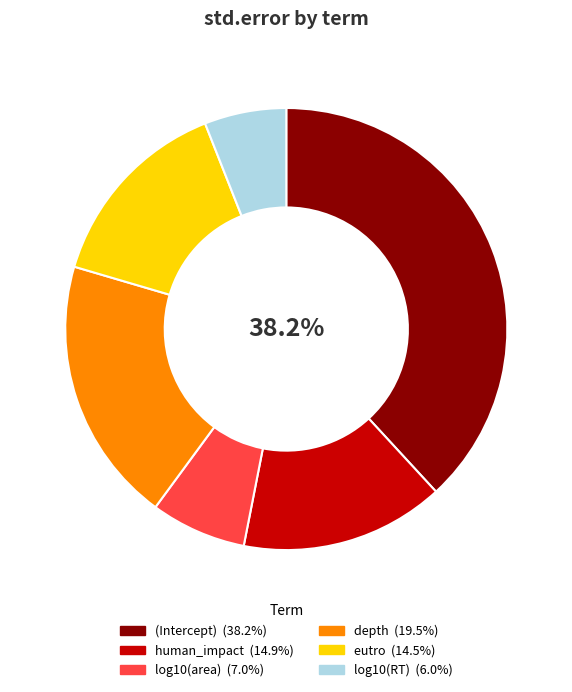

To the nearest percent, what is the average slice percentage?

17%